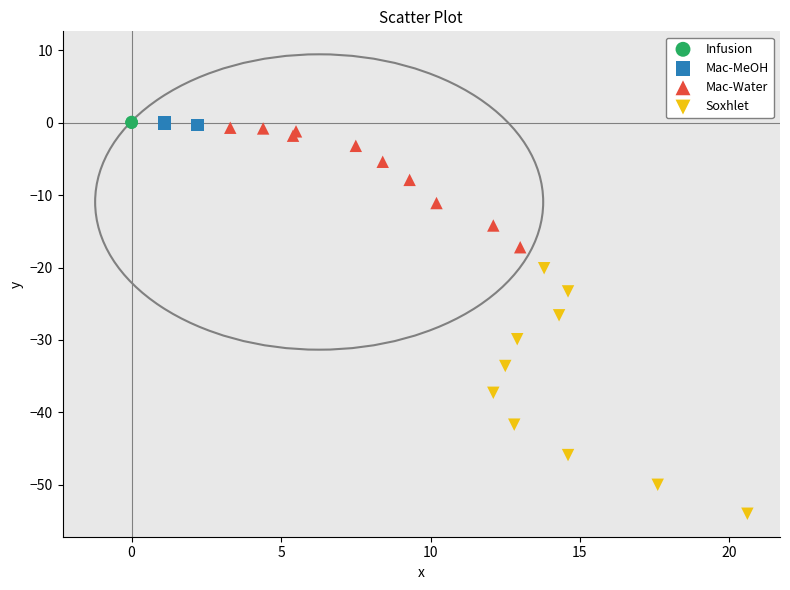

Which series has the widest spread of Y values?

Soxhlet